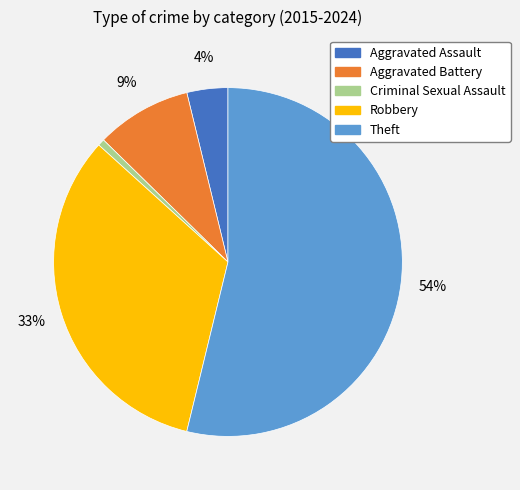

Which has a higher value, Theft or Robbery?

Theft